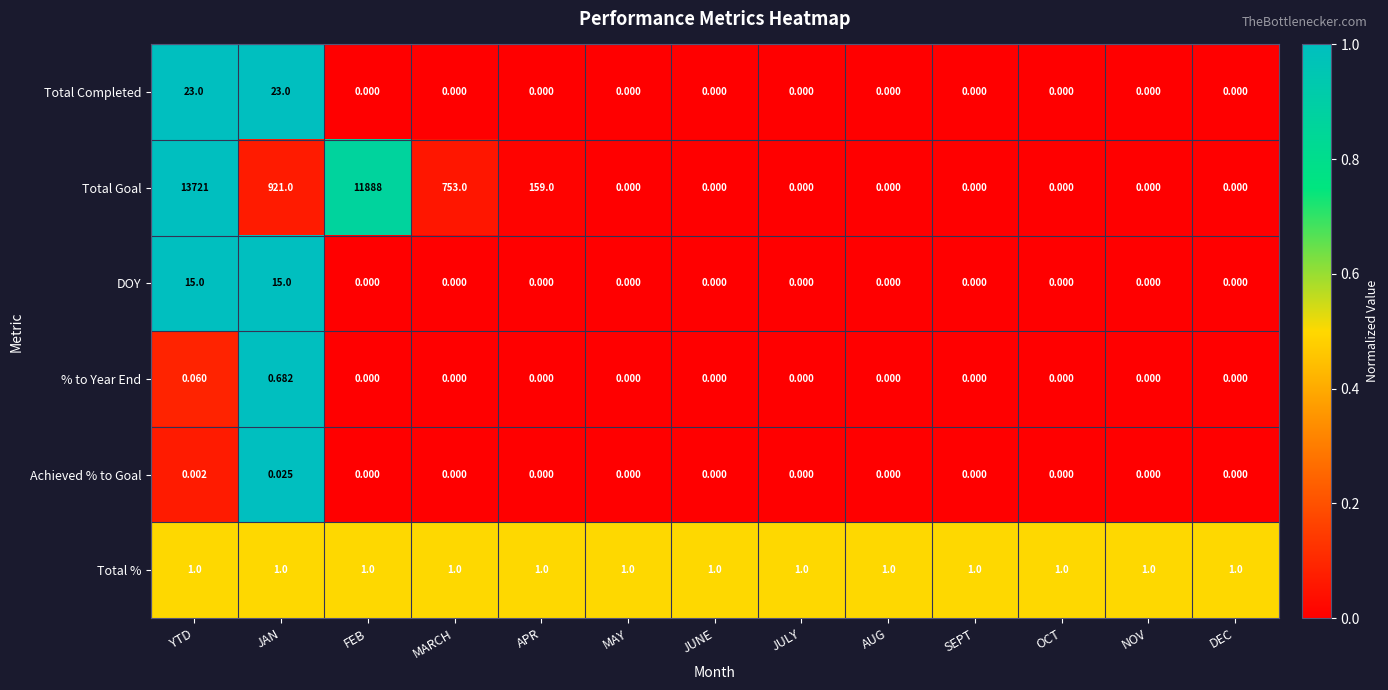

Rank the series by their maximum value, from highest to lowest.

Total Goal, Total Completed, DOY, Total %, % to Year End, Achieved % to Goal